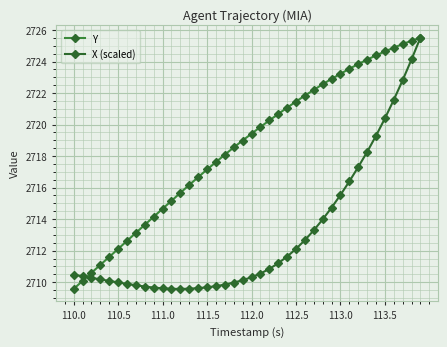

What is the value of the X (scaled) point at the 20th from the left?

2710.1